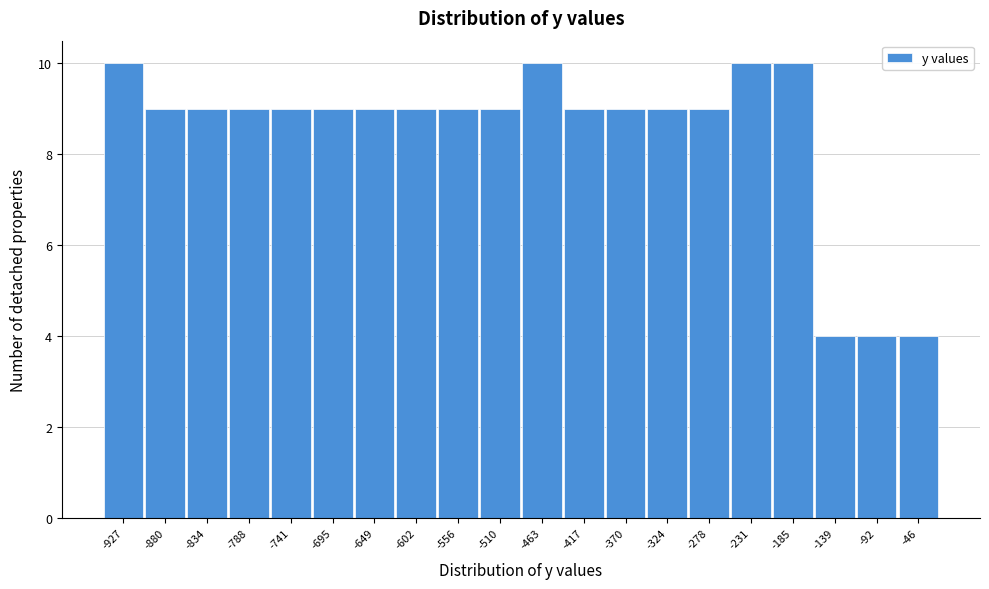

Reading left to right, list all the values displayed in this chart.

10	9	9	9	9	9	9	9	9	9	10	9	9	9	9	10	10	4	4	4